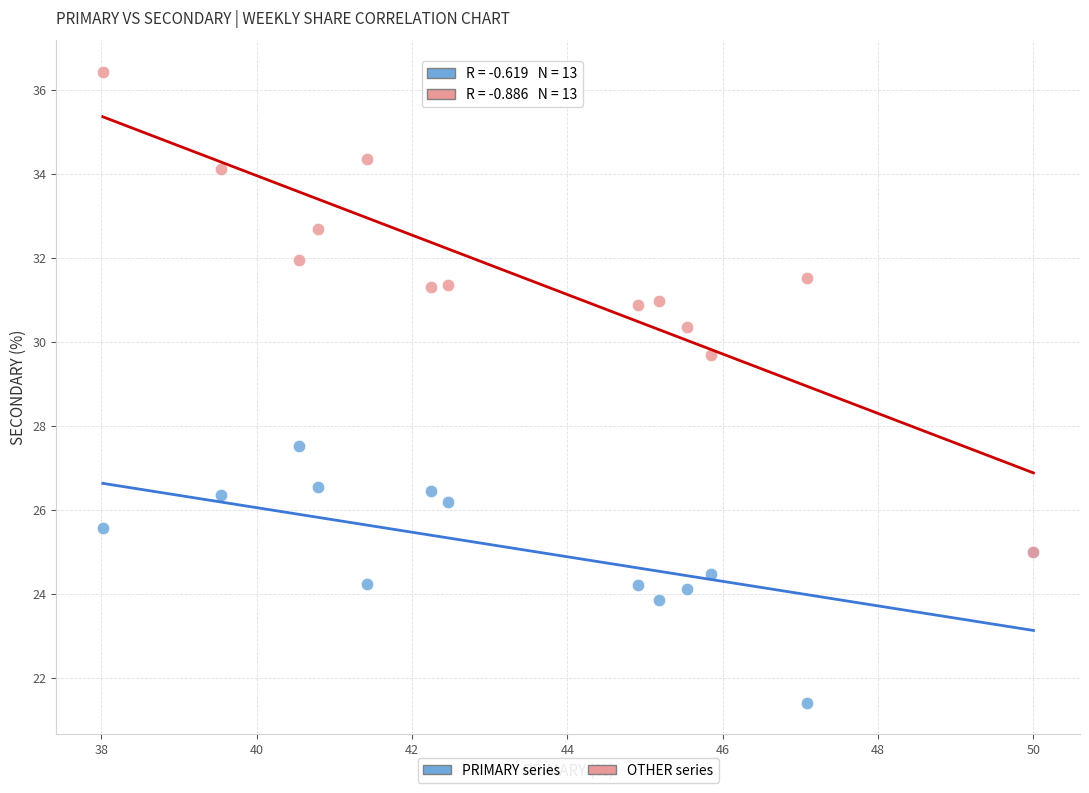

Across all series, what Y value is closest to 28?

27.5